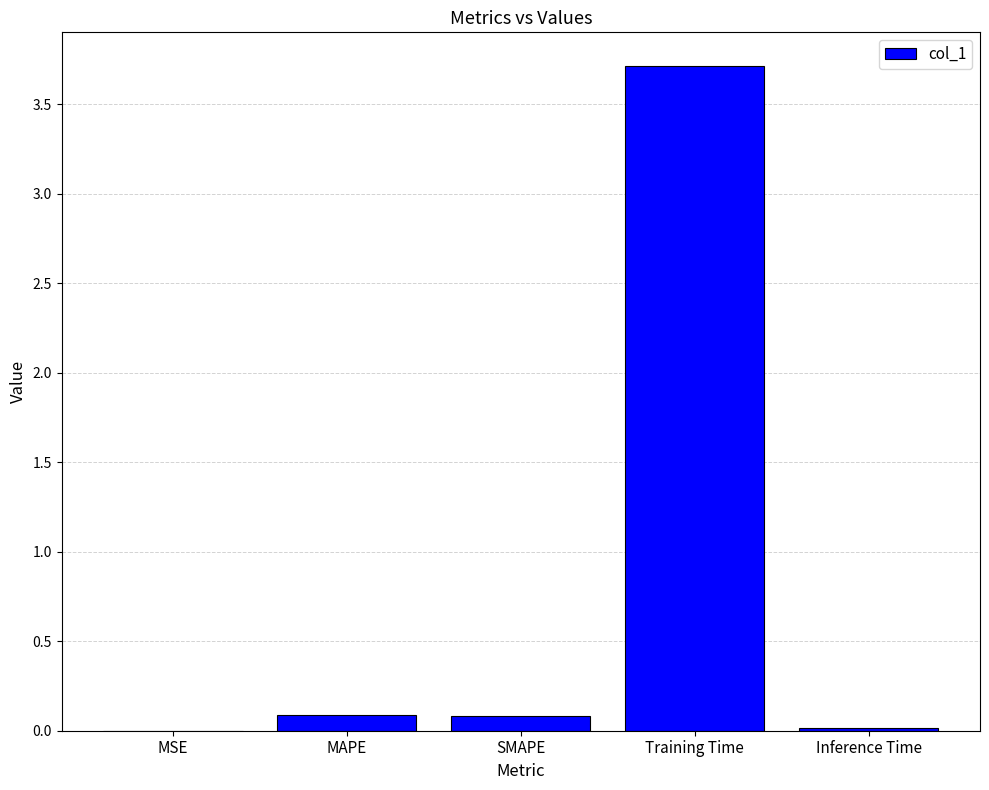

What is the sum of the values at SMAPE and Training Time?

3.8